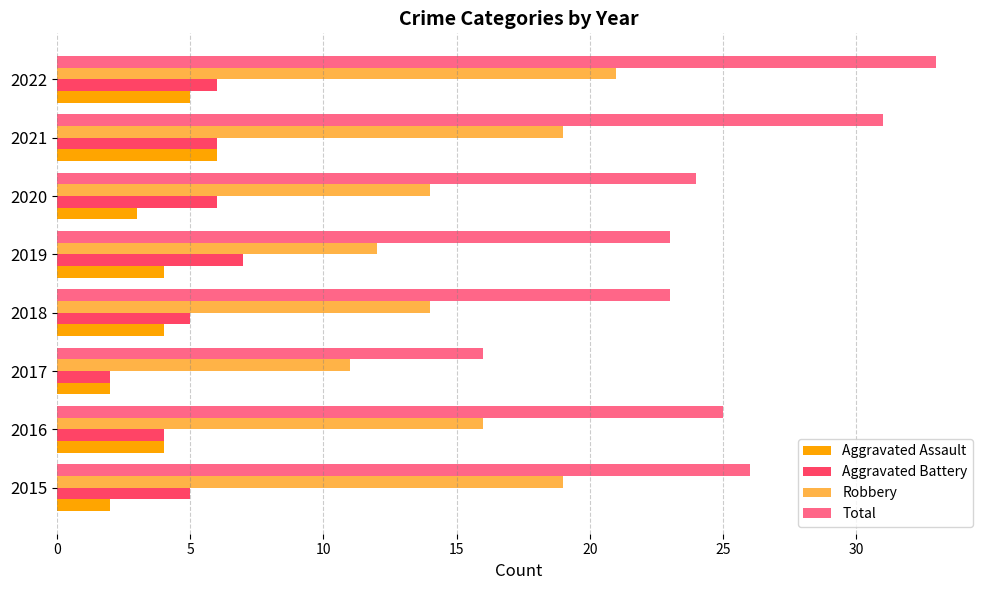

Is it true that Aggravated Battery equals 7 at 2016?

False